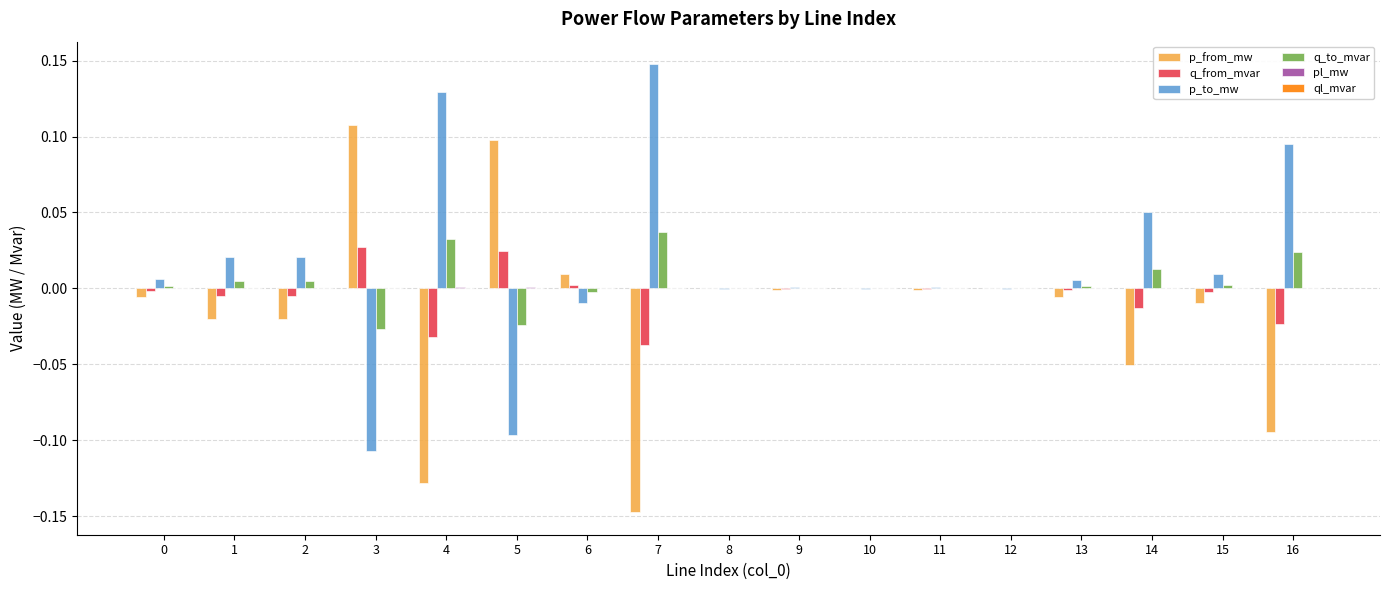

True or false: q_from_mvar has a value of 0.0 at 12.

True